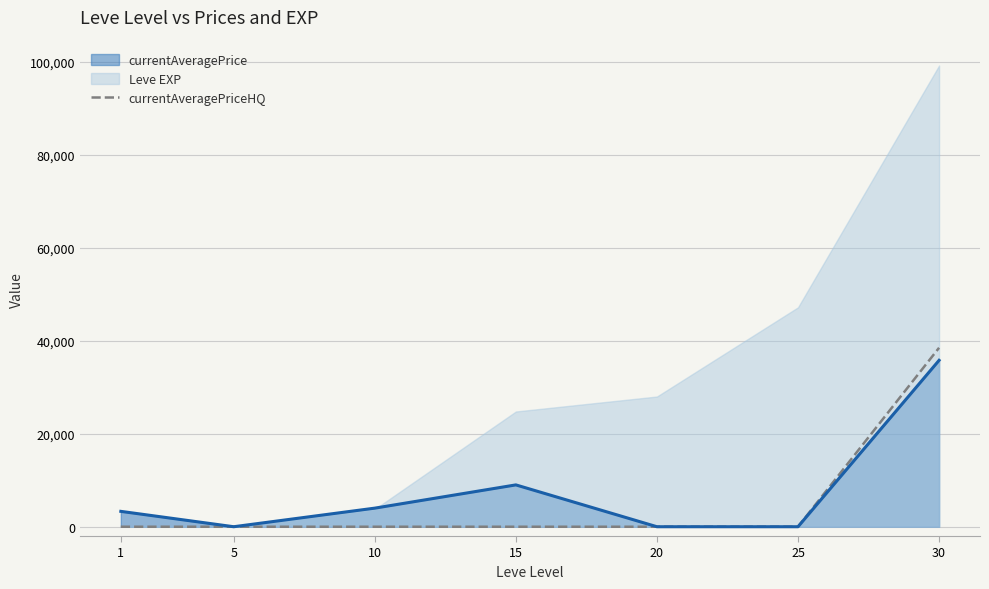

What is the maximum value for currentAveragePrice?

35799.6